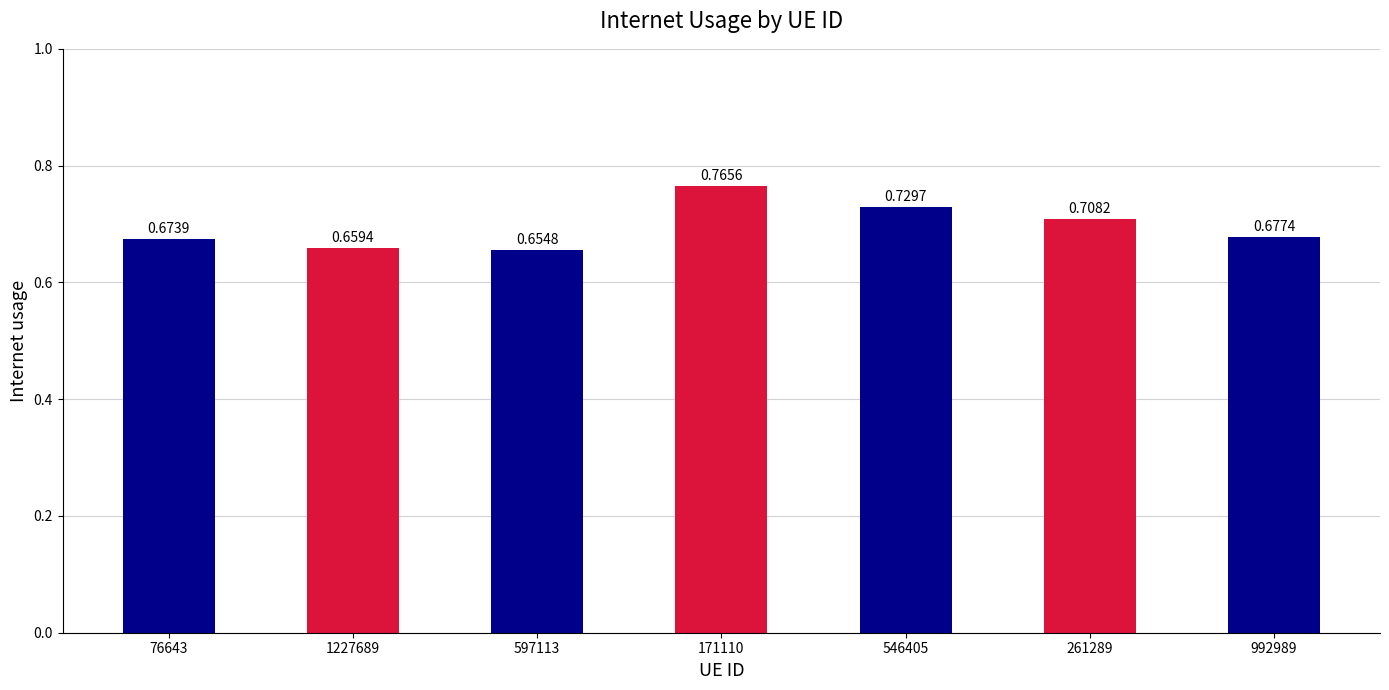

Does the chart contain stacked bars?

No